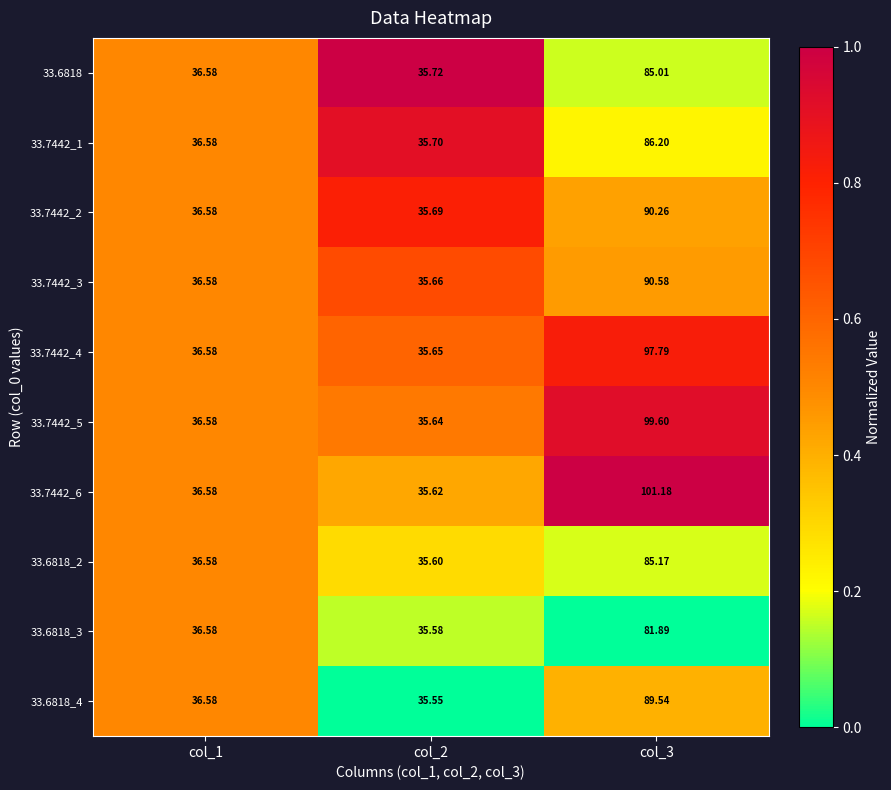

Rank the series by their maximum value, from highest to lowest.

33.7442_6, 33.7442_5, 33.7442_4, 33.7442_3, 33.7442_2, 33.6818_4, 33.7442_1, 33.6818_2, 33.6818, 33.6818_3